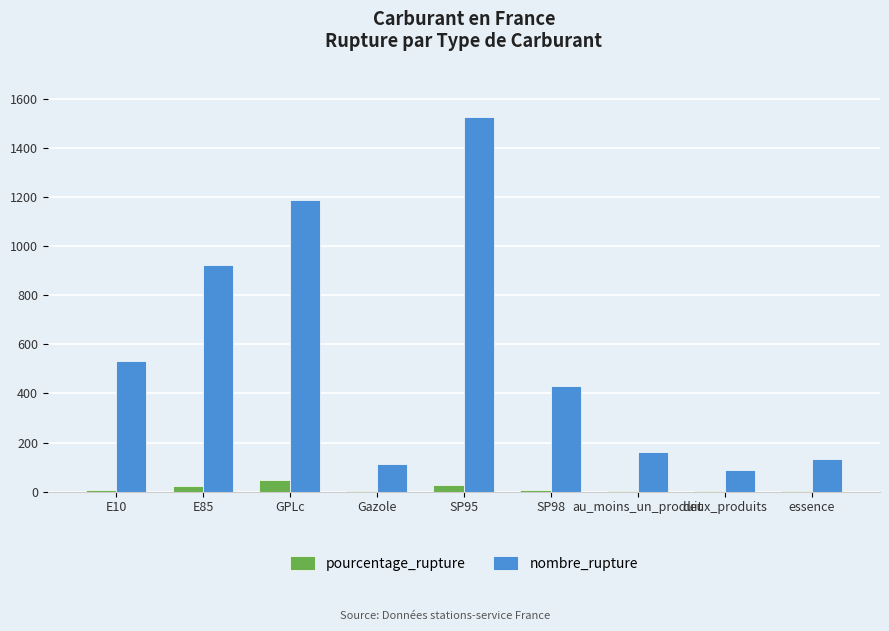

At which label is nombre_rupture closest to 806?

E85